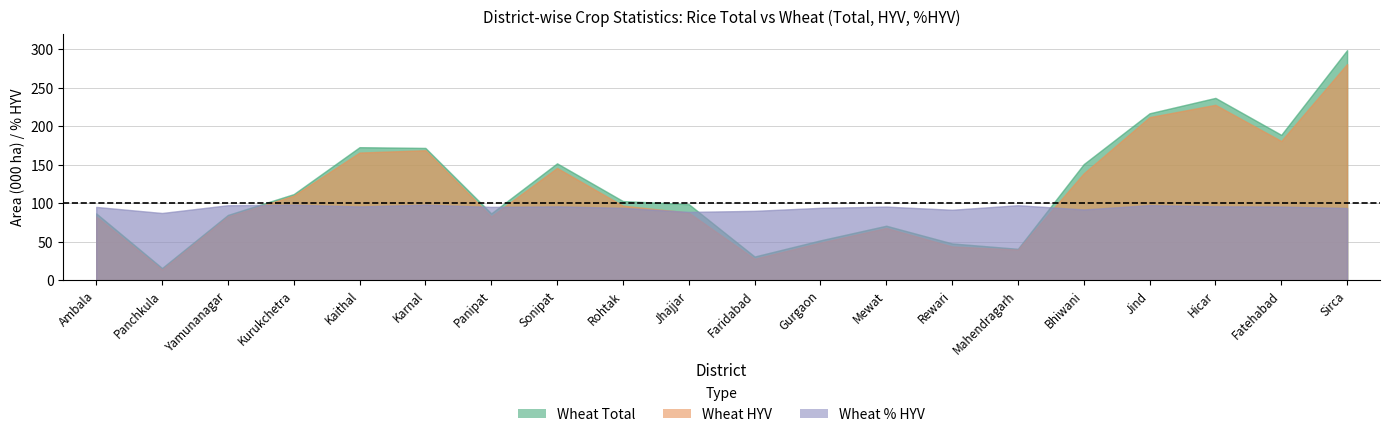

True or false: Wheat_Pct has a value of 33.5 at Kurukchetra.

False